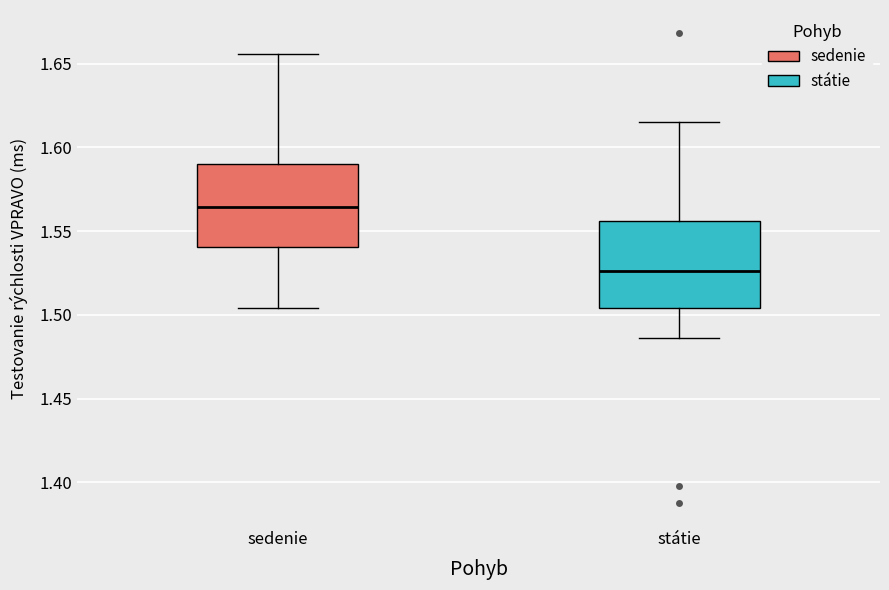

Reading left to right, read every box against the y-axis: the position of its median line, the range the box covers, and the ends of its whiskers. The values are not printed on the chart, so give them approximately, as read against the axis.

sedenie: median 1.565, box 1.540 to 1.590, whiskers 1.505 to 1.655
státie: median 1.525, box 1.505 to 1.555, whiskers 1.485 to 1.615